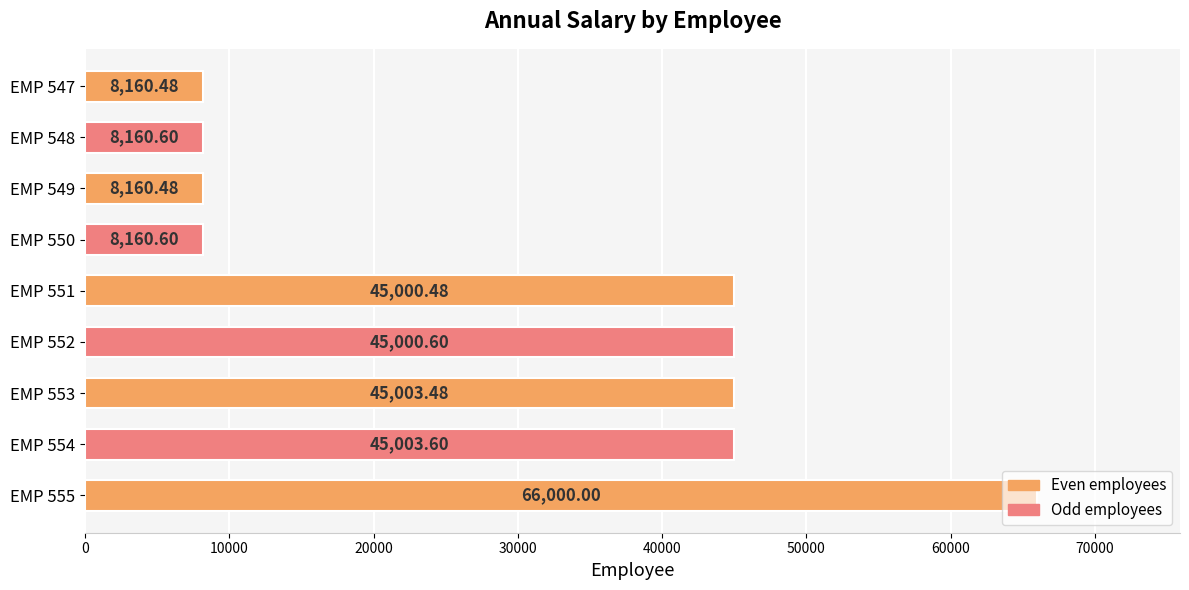

What is the difference between the values at EMP 553 and EMP 547?

36843.0